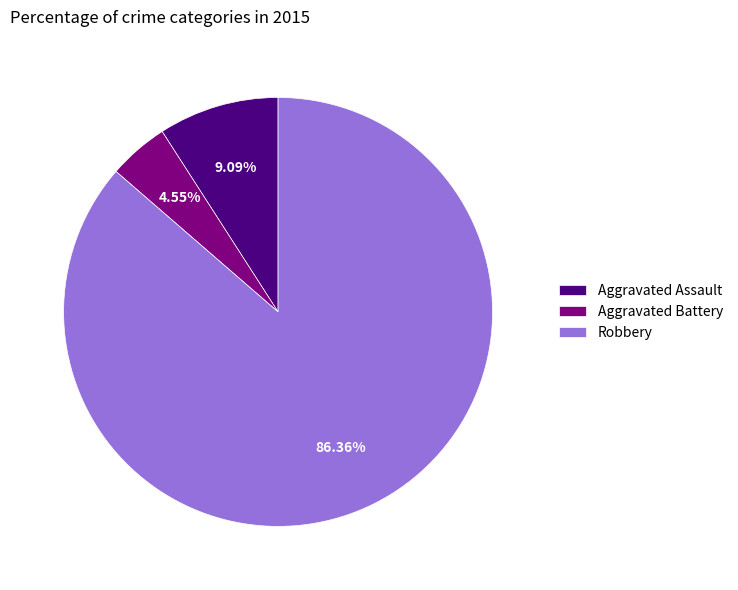

Is there any slice that represents more than half of the pie?

Yes